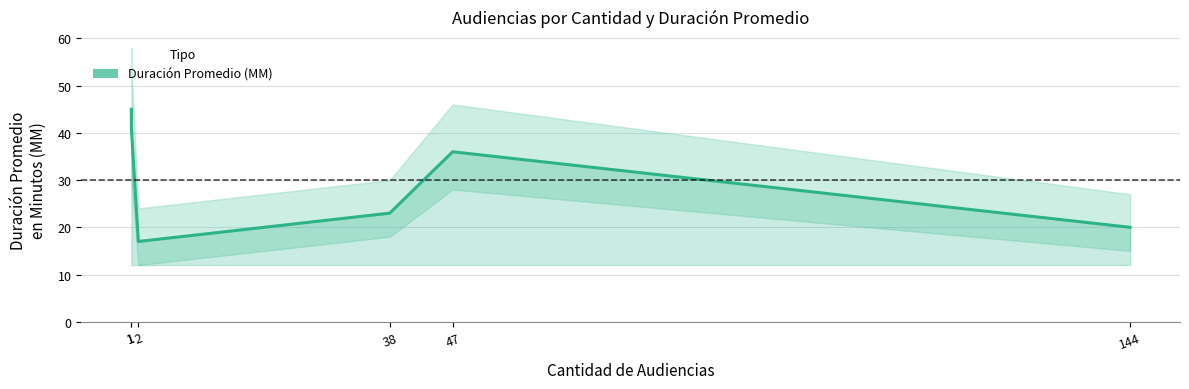

Where is the first local minimum?

2